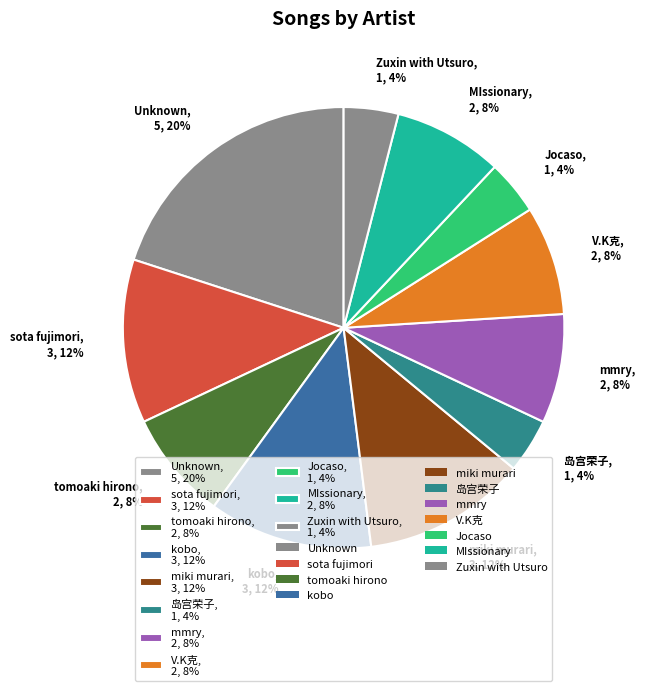

How many slices are in this pie chart?

11